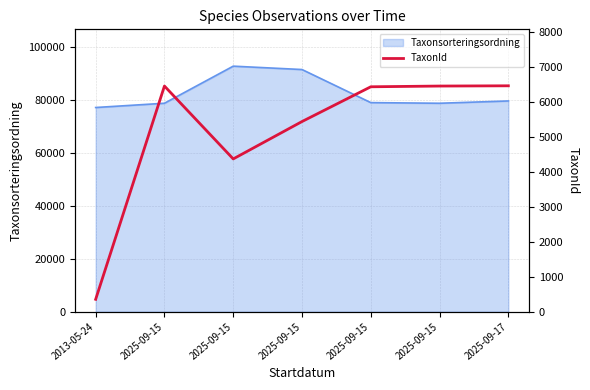

Where does the data first go above 6425?

2025-09-15